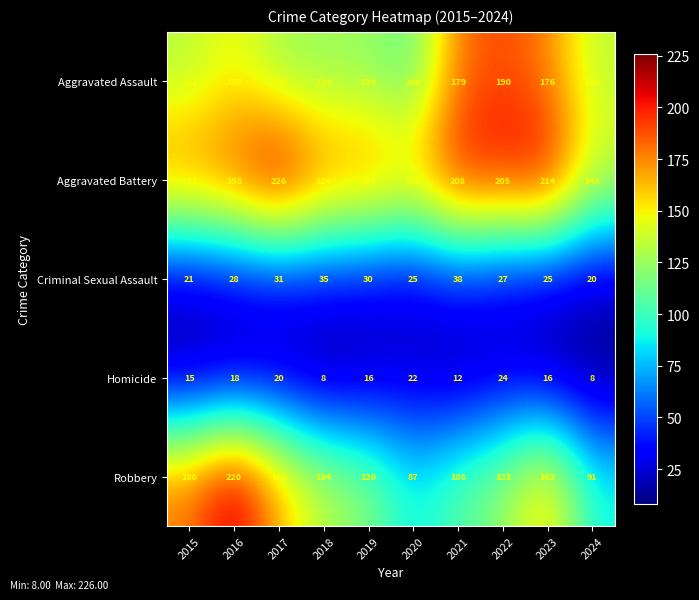

What value does the Criminal Sexual Assault series have at 2020, to the nearest 5?

25